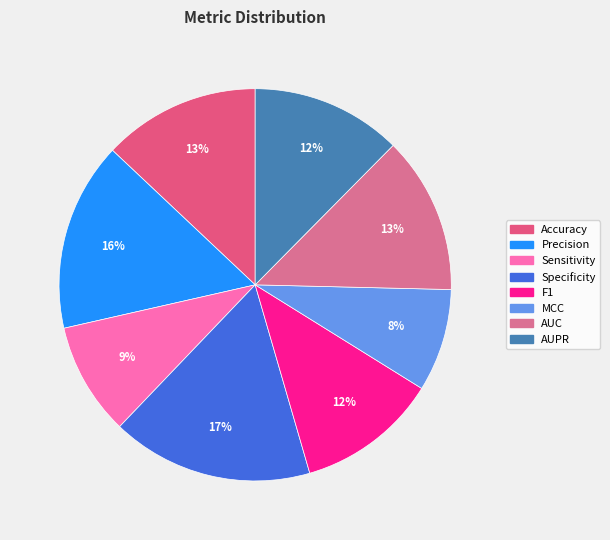

To the nearest percent, what portion does Precision represent?

16%